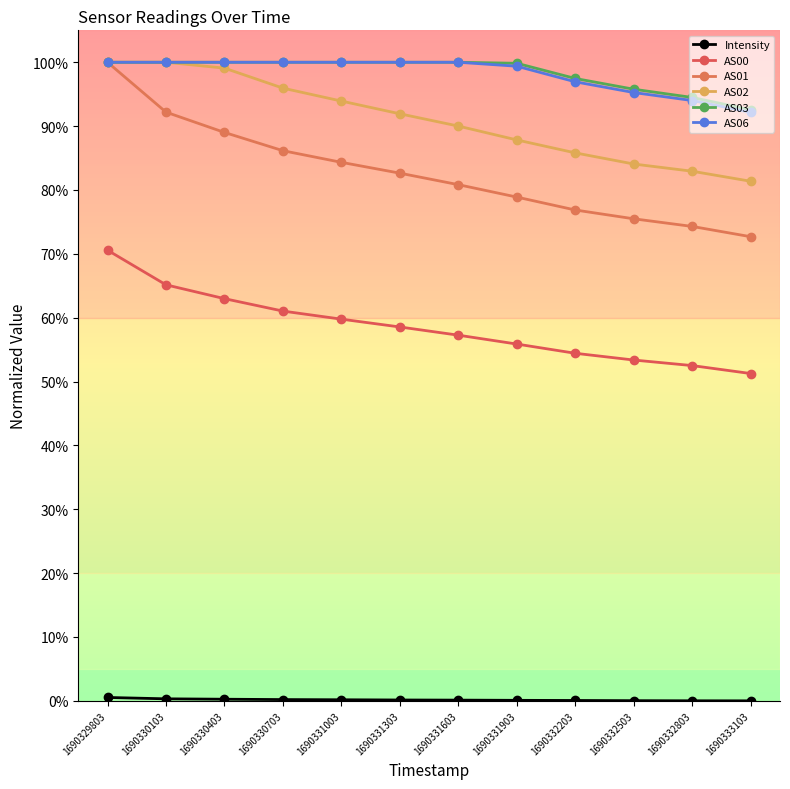

Which series has the largest range (max minus min)?

AS01